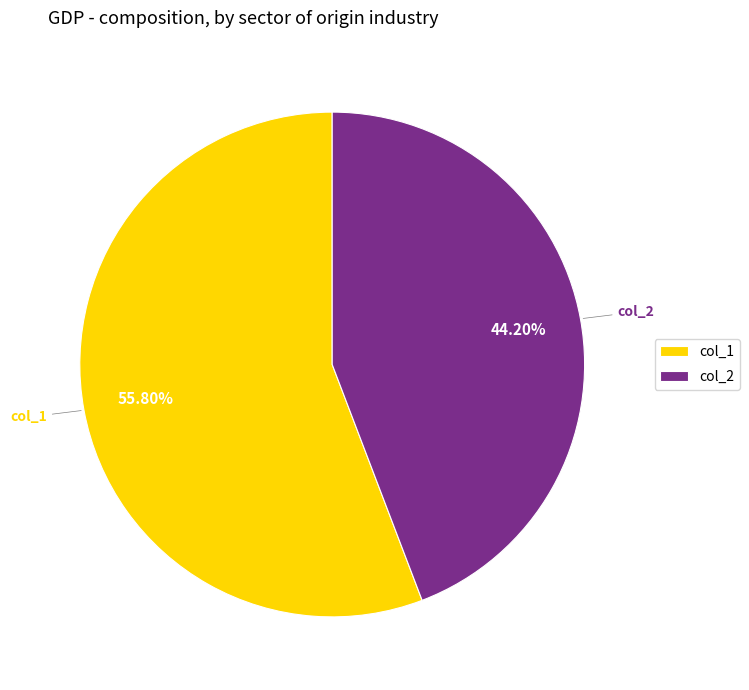

What percentage is the col_2 slice, to the nearest percent?

44%